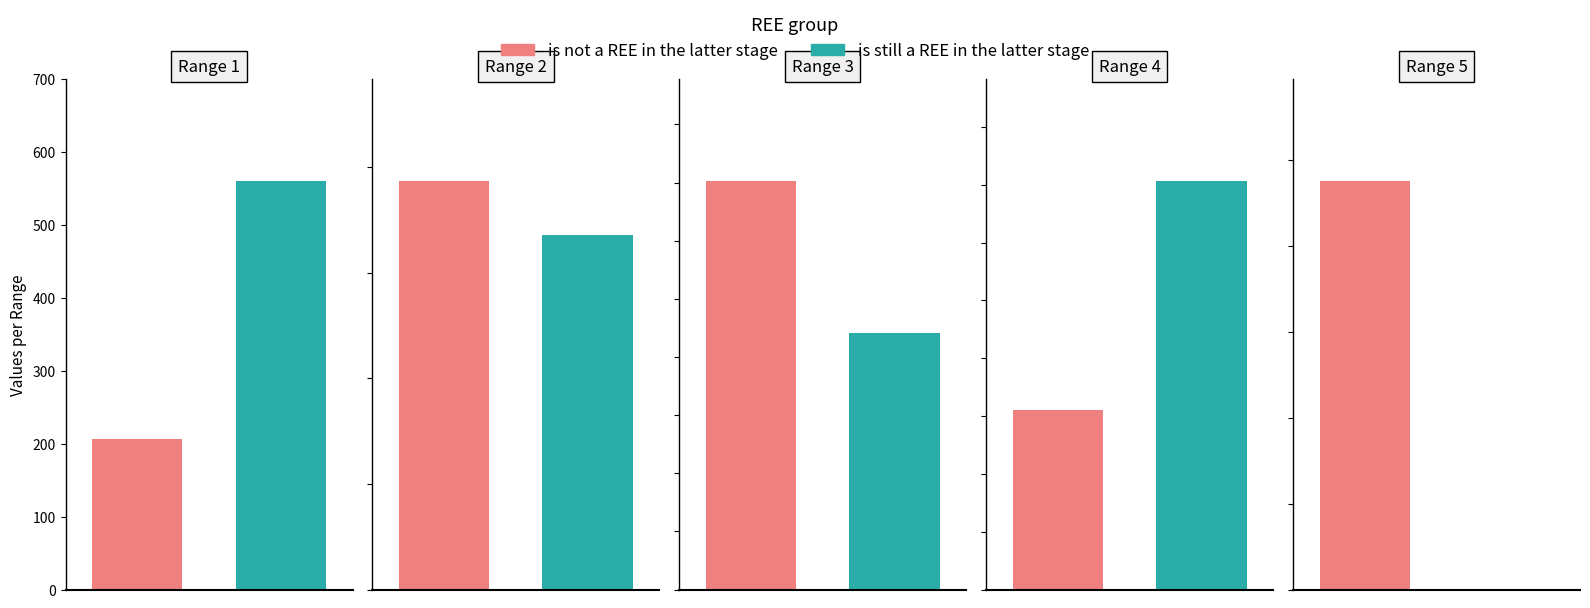

What is the total value across all series at Range 1?

766